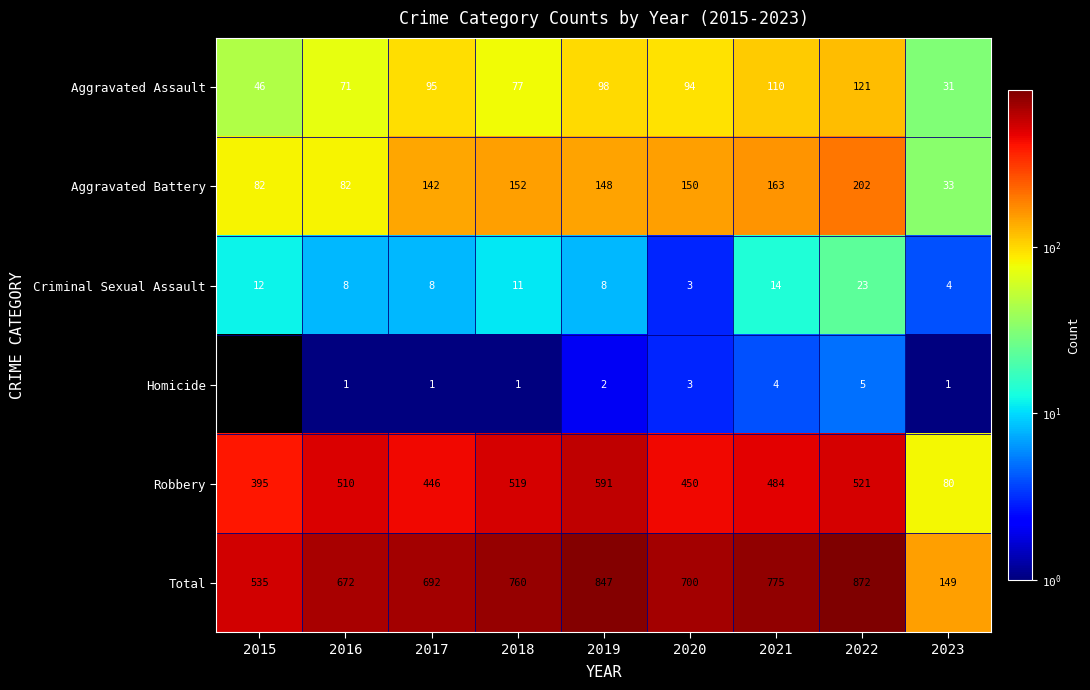

What is the total value across all series at 2017?

1384